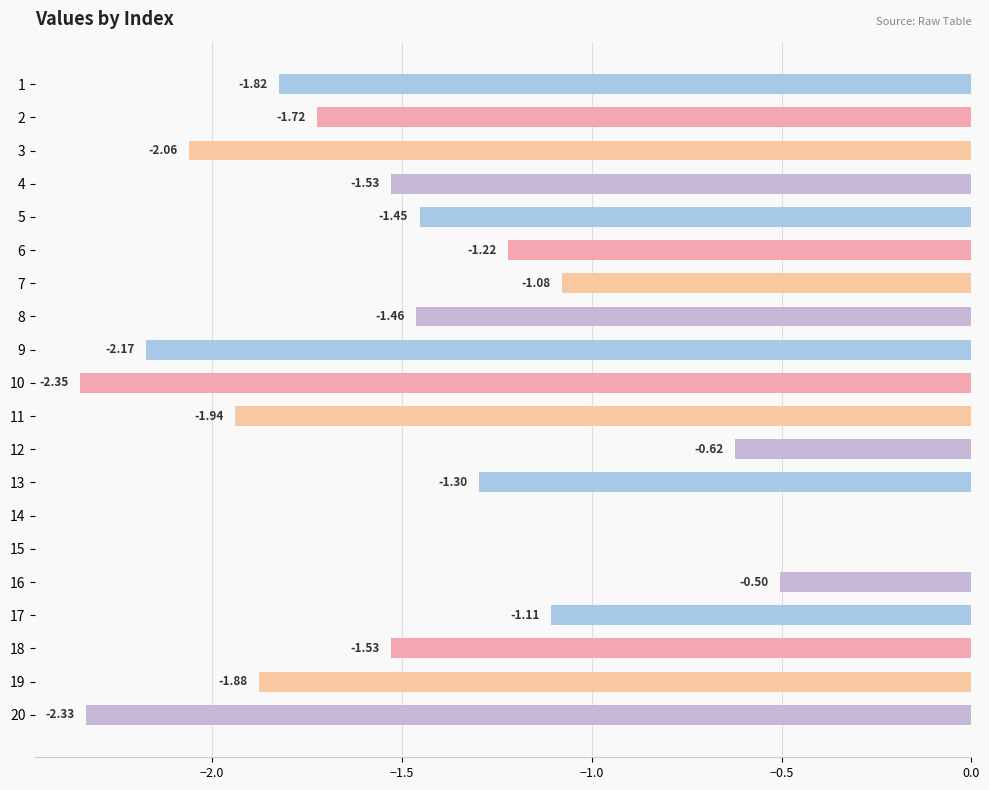

What is the difference between the values at 10 and 9?

0.2